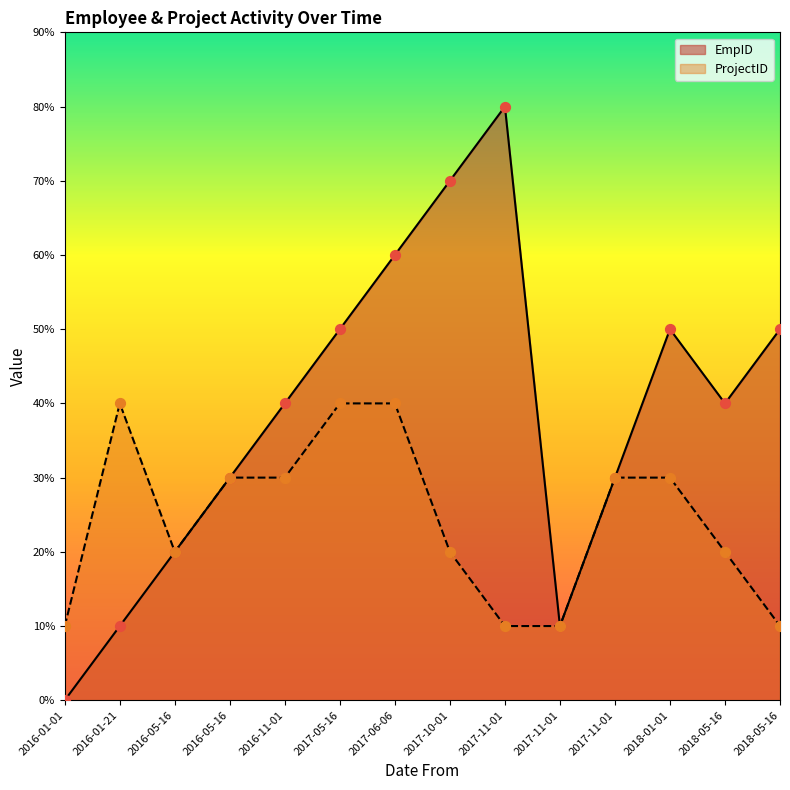

At which category is the sum across all series the highest?

2017-06-06